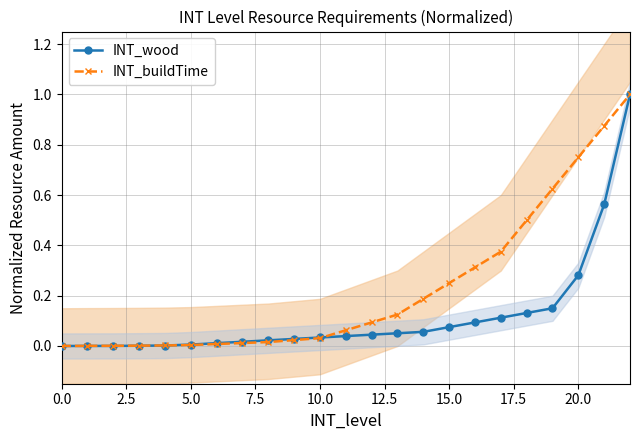

How many lines are shown in the chart?

2